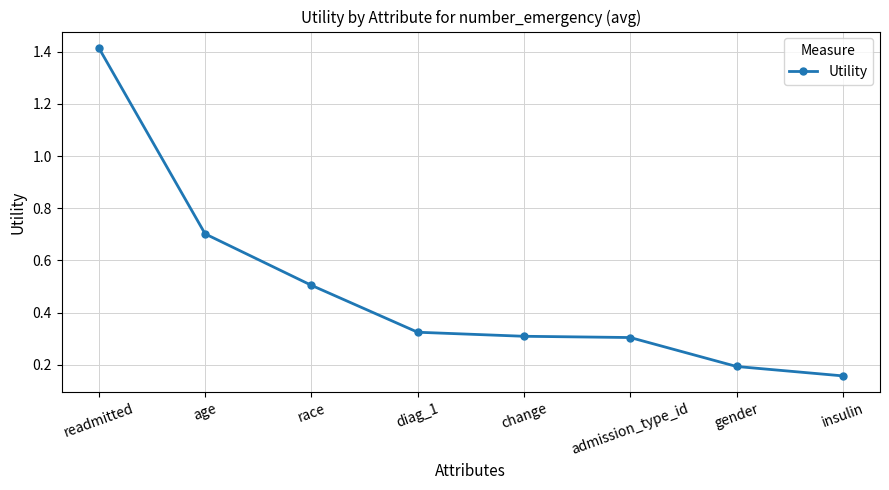

Count the values in the range 0 to 1.

7